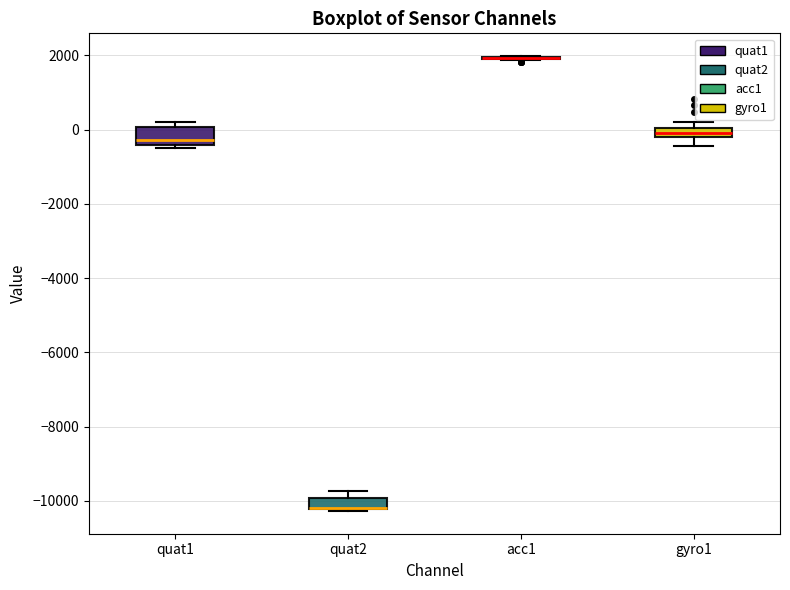

Where does the median line of the box for quat1 sit on the y-axis? The values are not printed on the chart, so give them approximately, as read against the axis.

-200